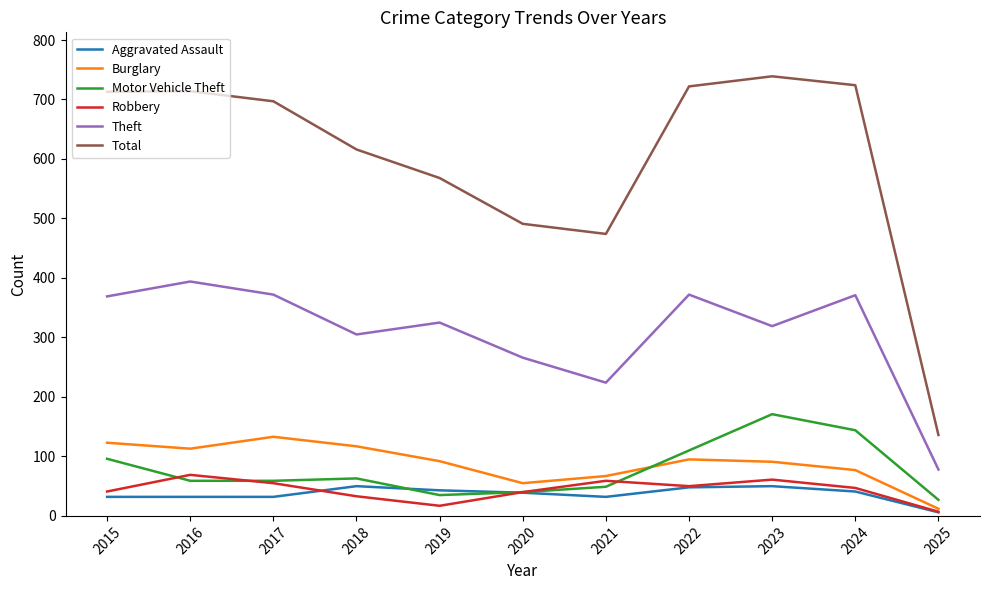

Is this an area chart (filled region under the line)?

No